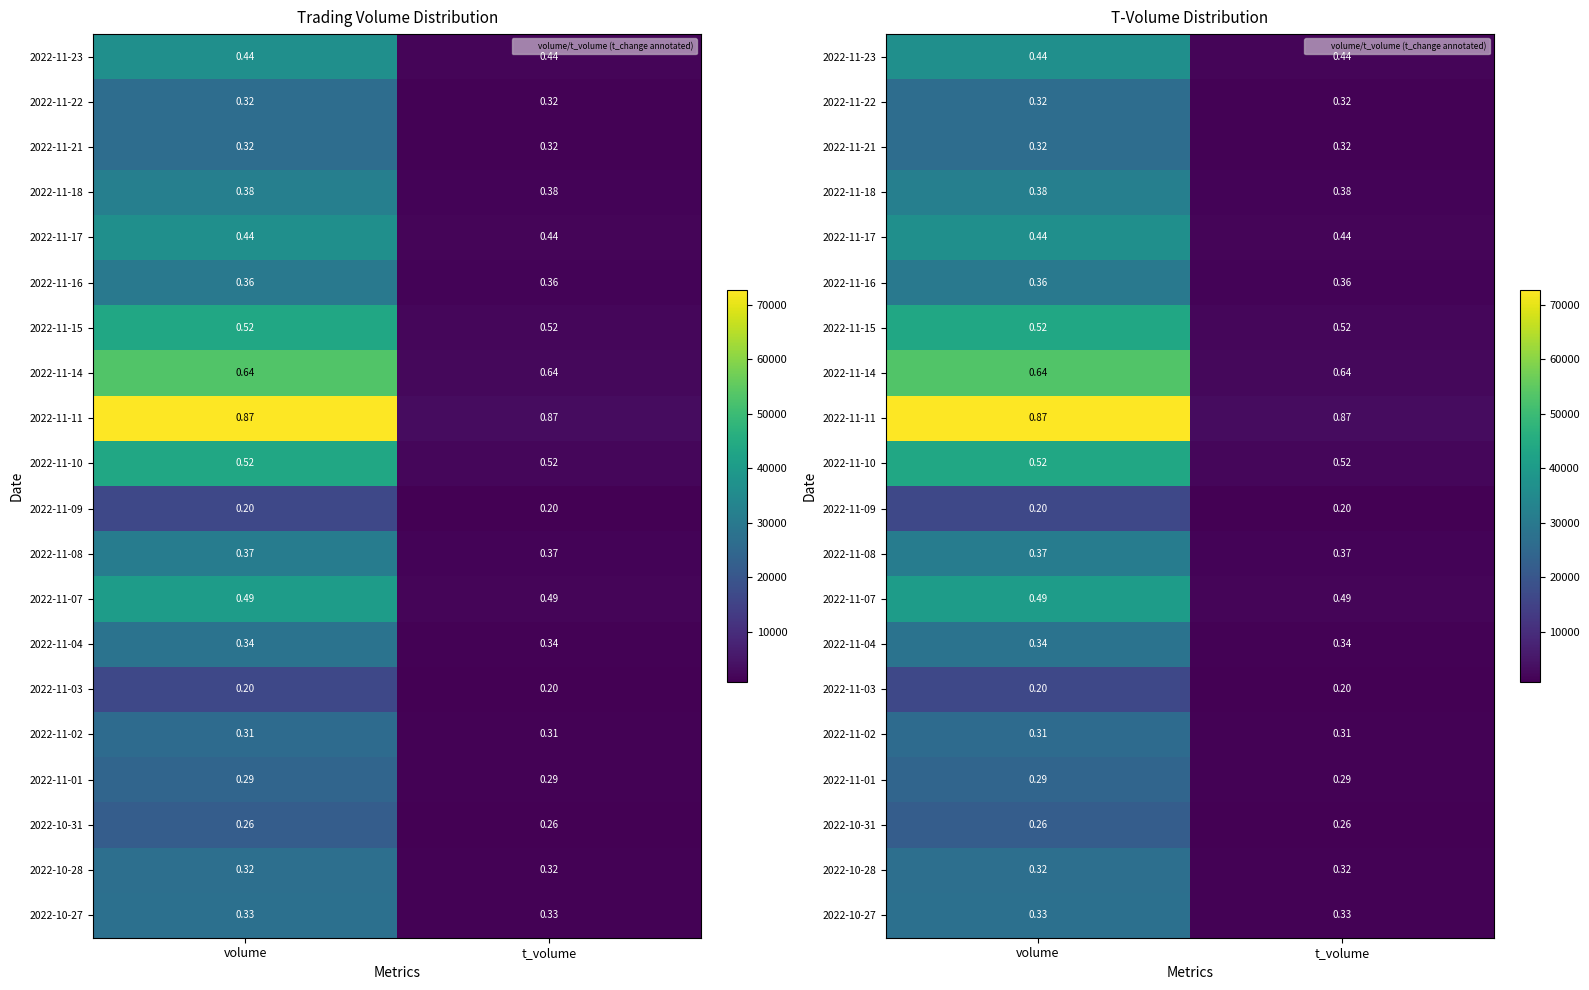

Which has a higher value, t_volume or volume?

volume